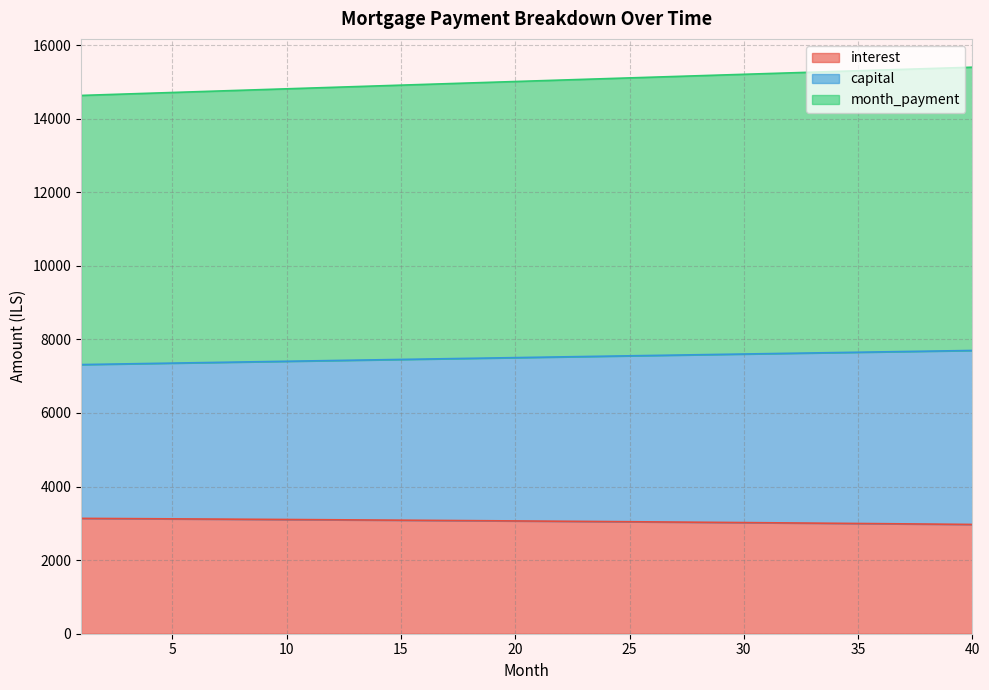

What are all the series names shown in the legend?

interest, capital, month_payment